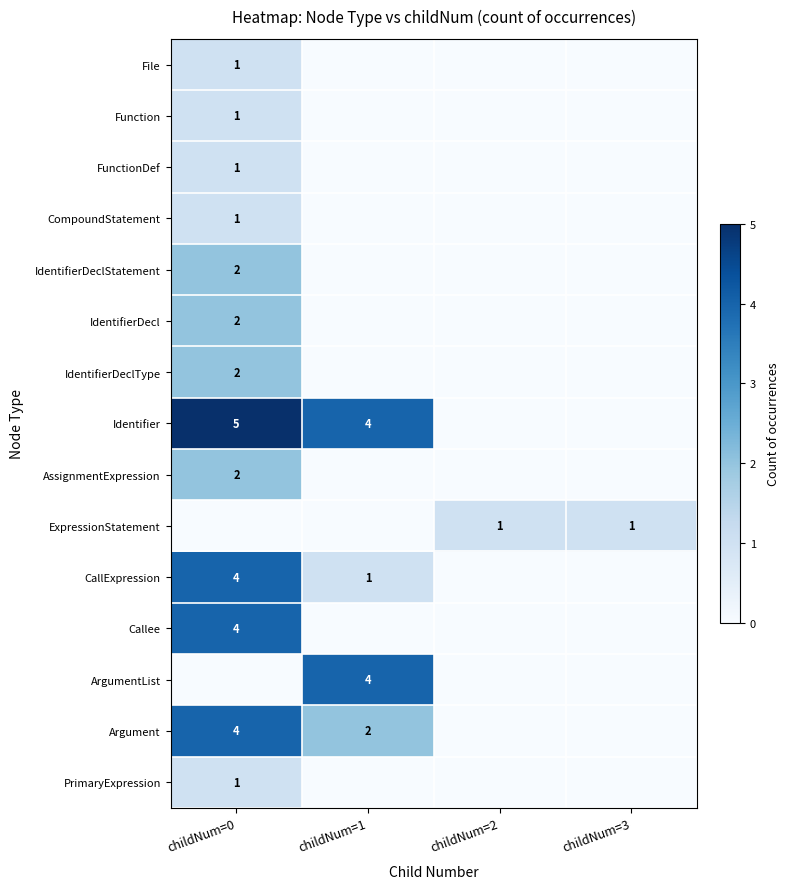

How many categories are shown in the chart?

4